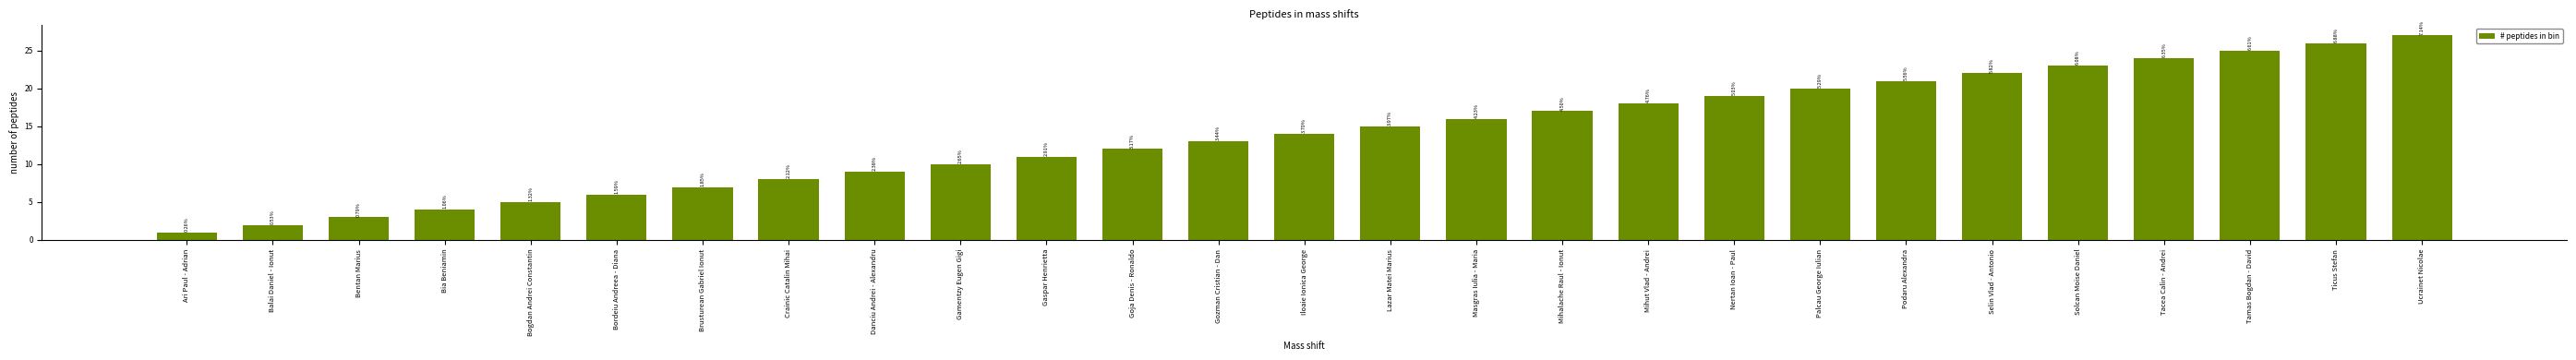

Does the chart contain any negative values?

No